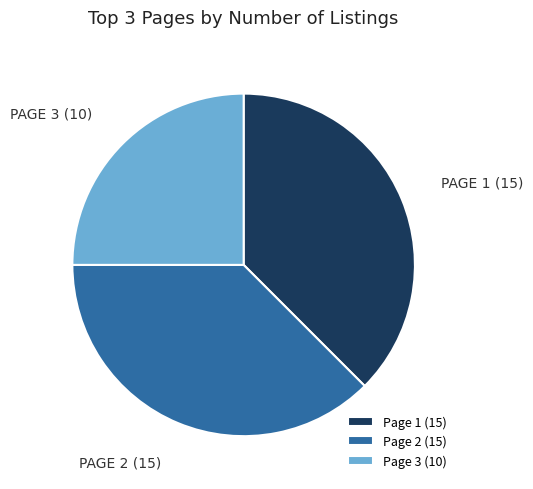

How many slices are in this pie chart?

3